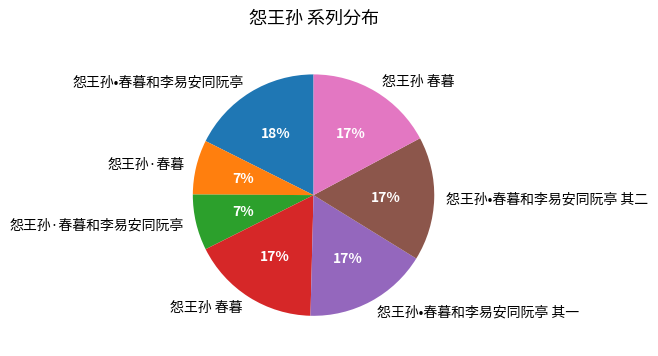

Count the number of slices in the pie.

7